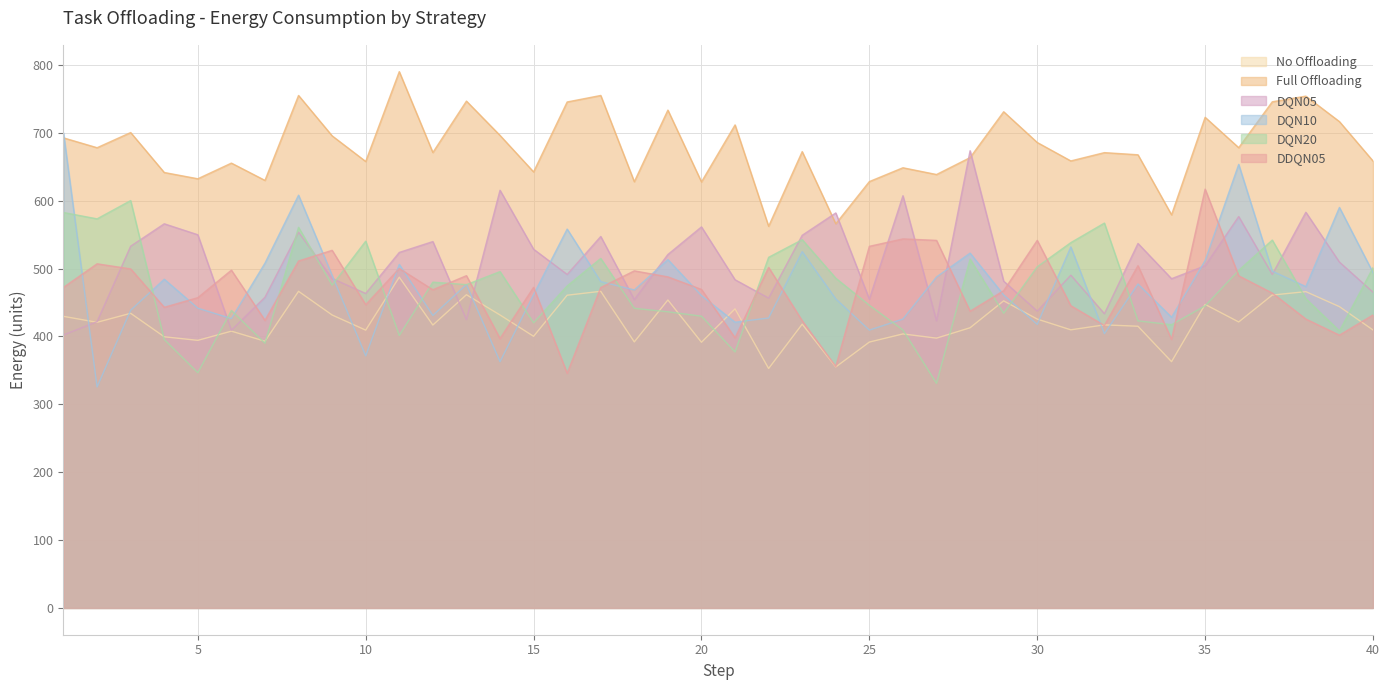

At how many categories does at least one series exceed 703?

12